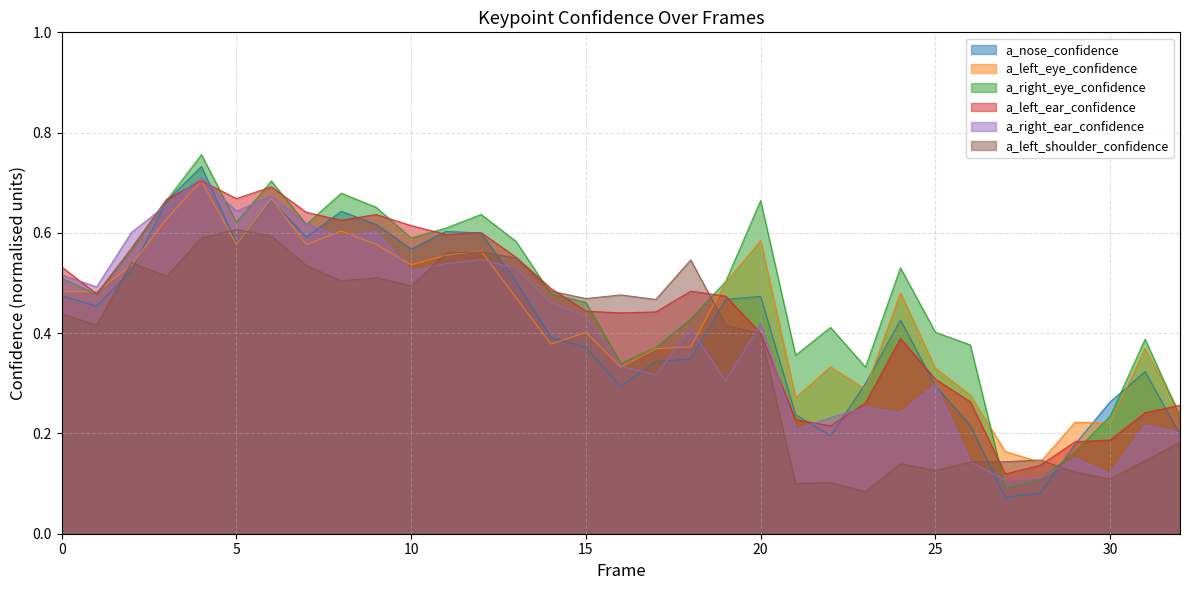

At which category does a_nose_confidence reach its first local peak?

4